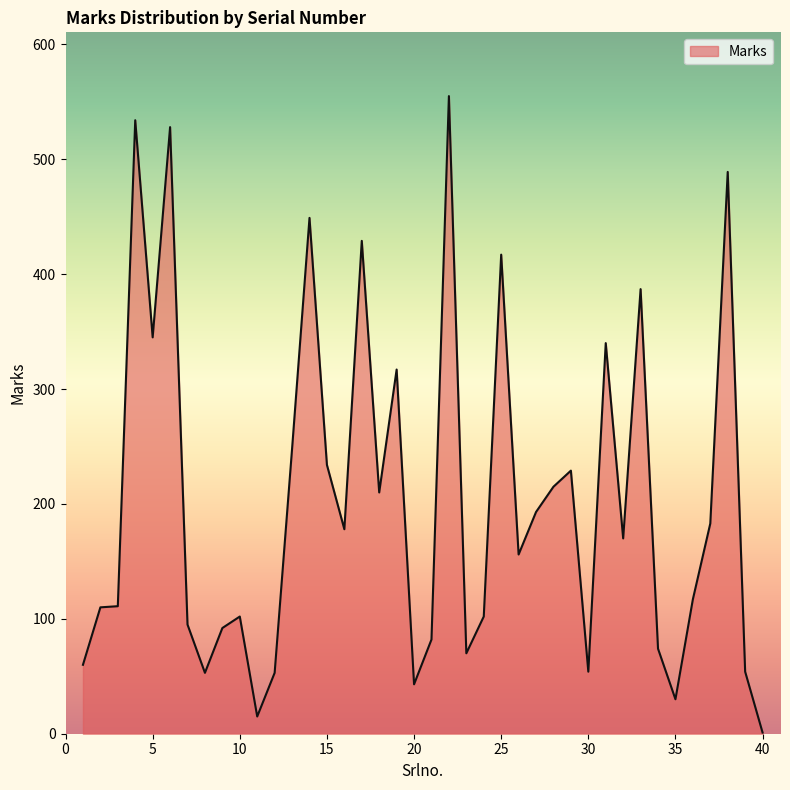

What is the difference between the maximum and minimum values?

554